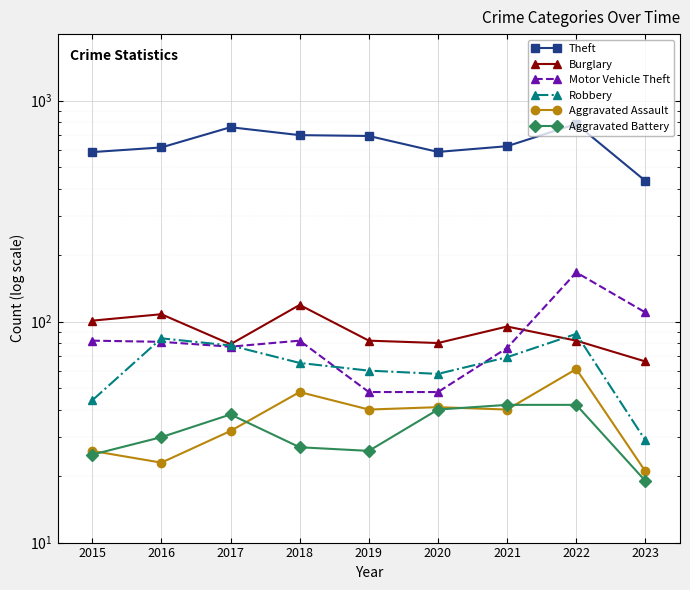

True or false: Theft and Burglary cross at least once.

False